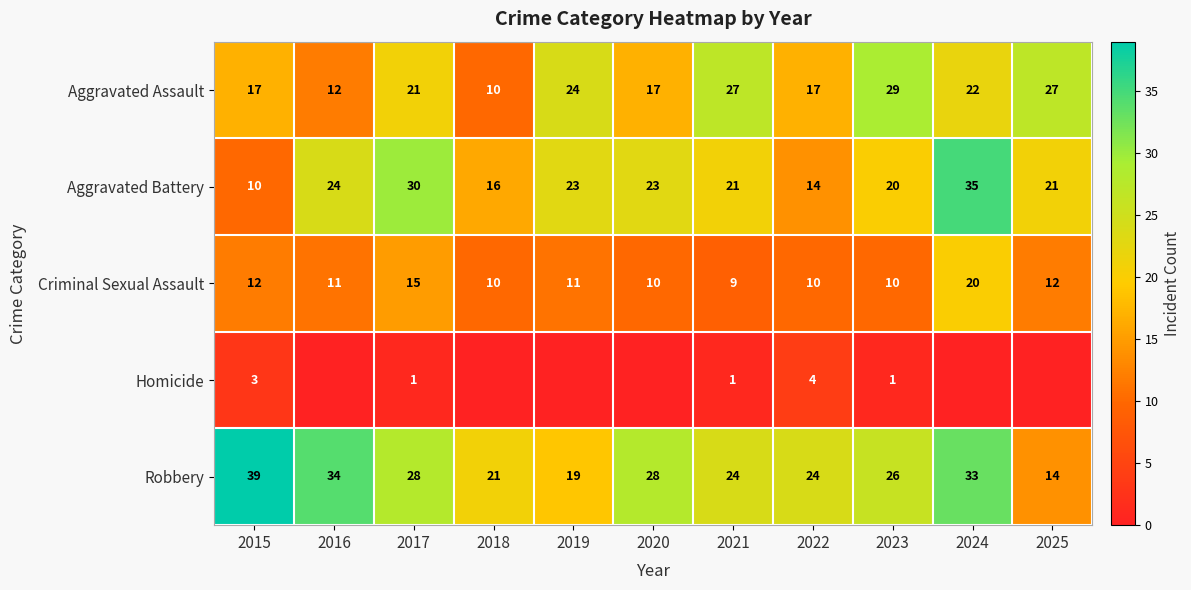

True or false: Robbery has a value of 54 at 2015.

False